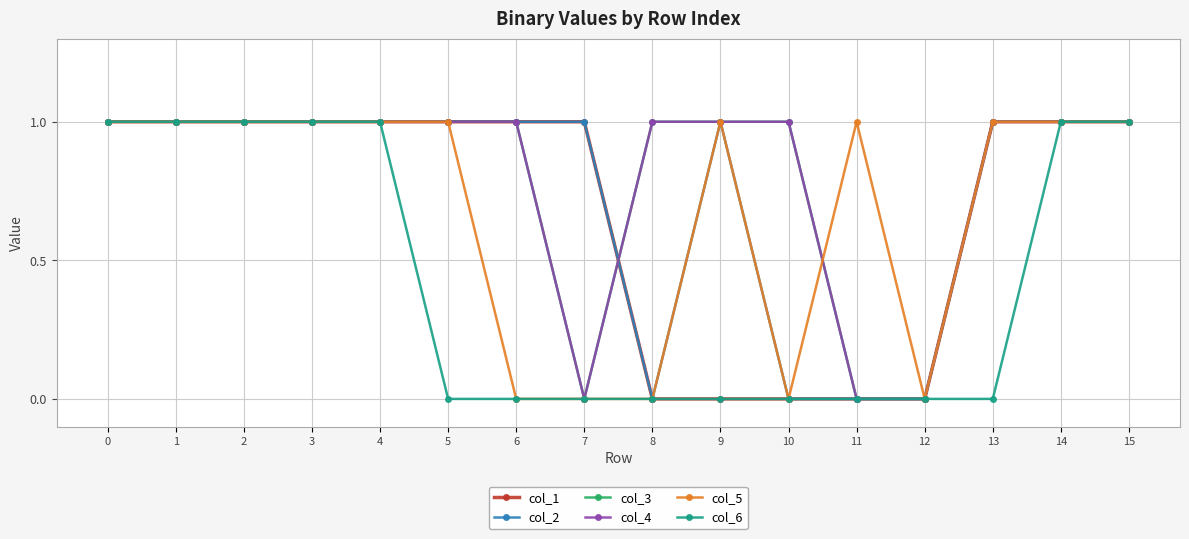

How many col_6 values are between 0 and 1?

16